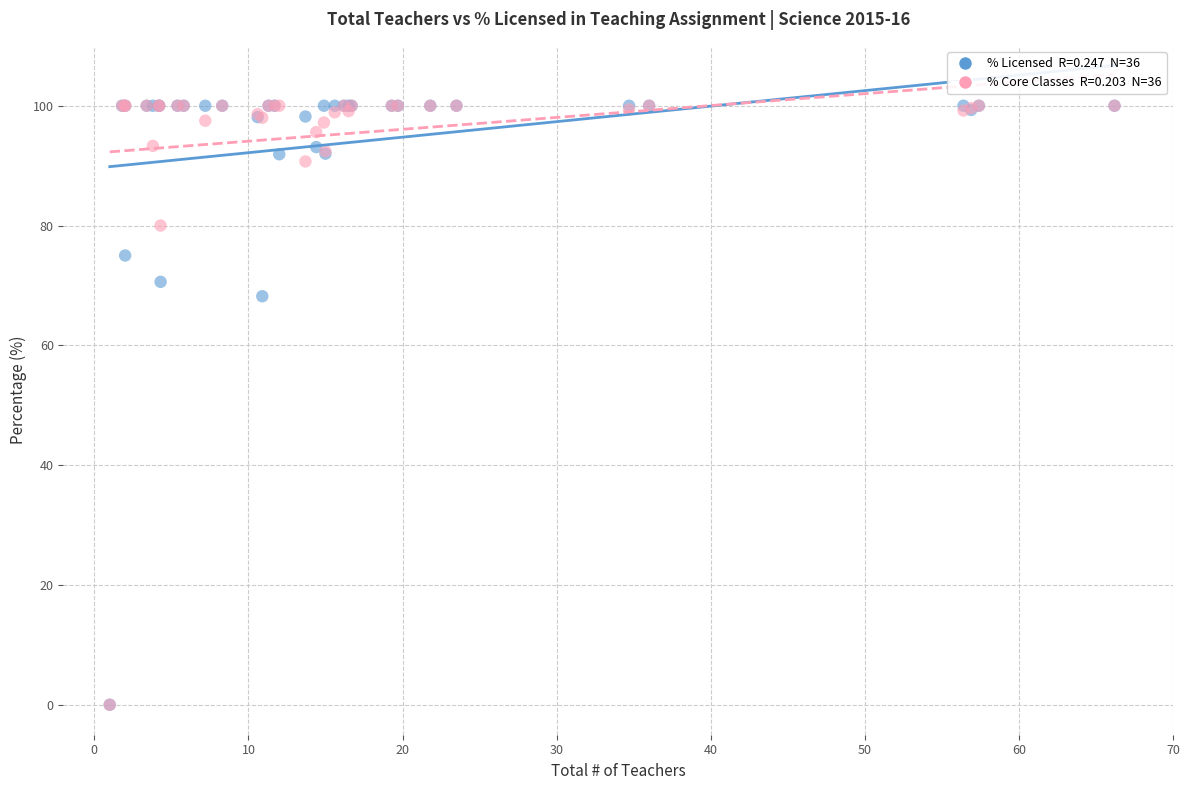

Across all series, what Y value is closest to 50?

68.2